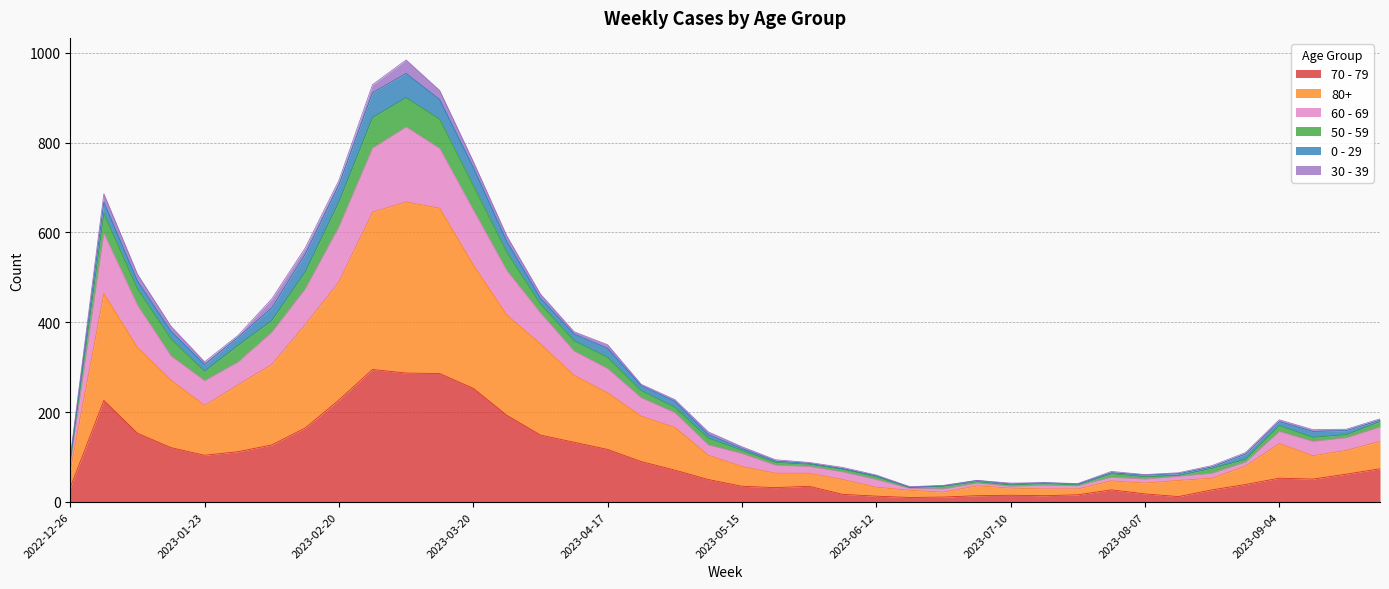

The value of 60 - 69 at 2023-01-16 is 222. True or false?

False